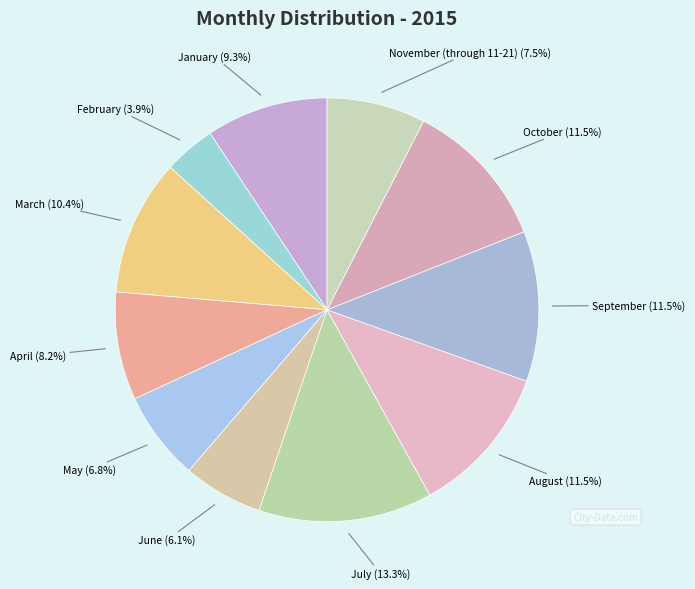

Which has a higher value, September or January?

September